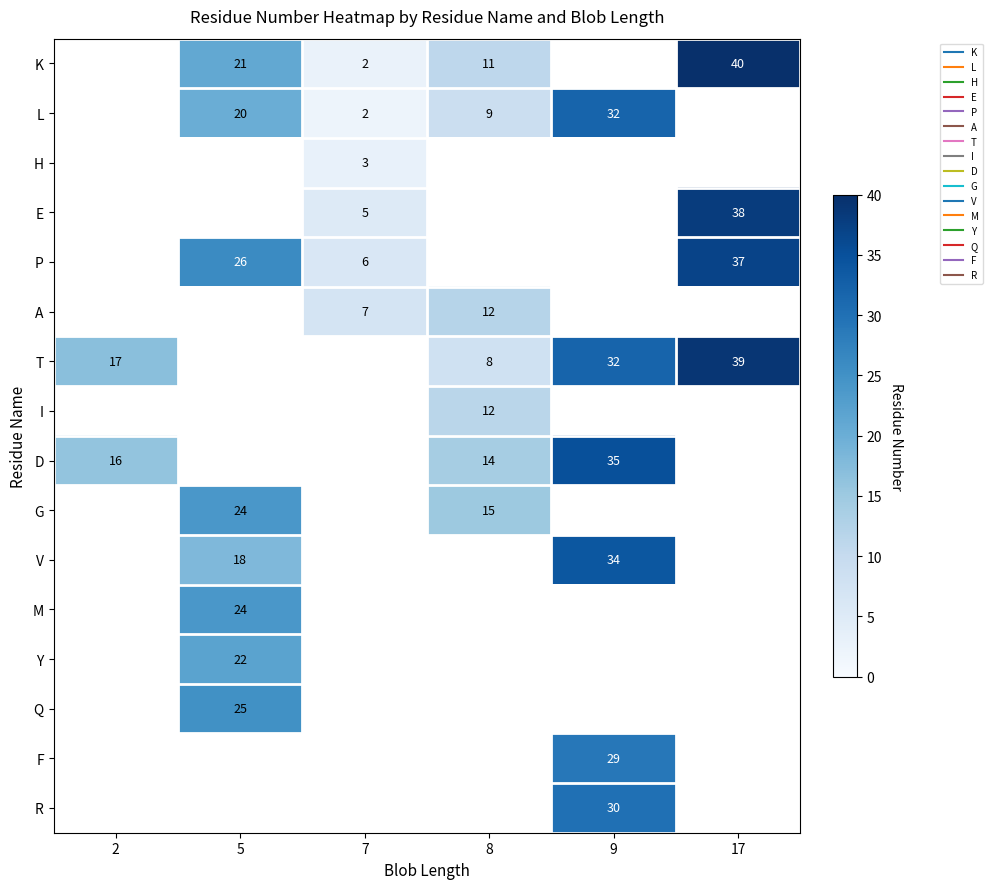

Which has a higher value, 2 or 8?

8